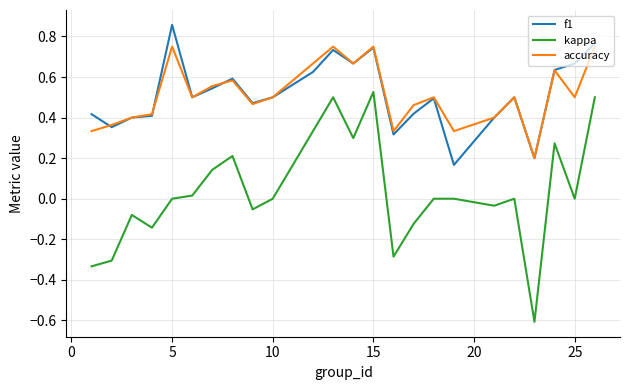

Which series has the largest range (max minus min)?

kappa